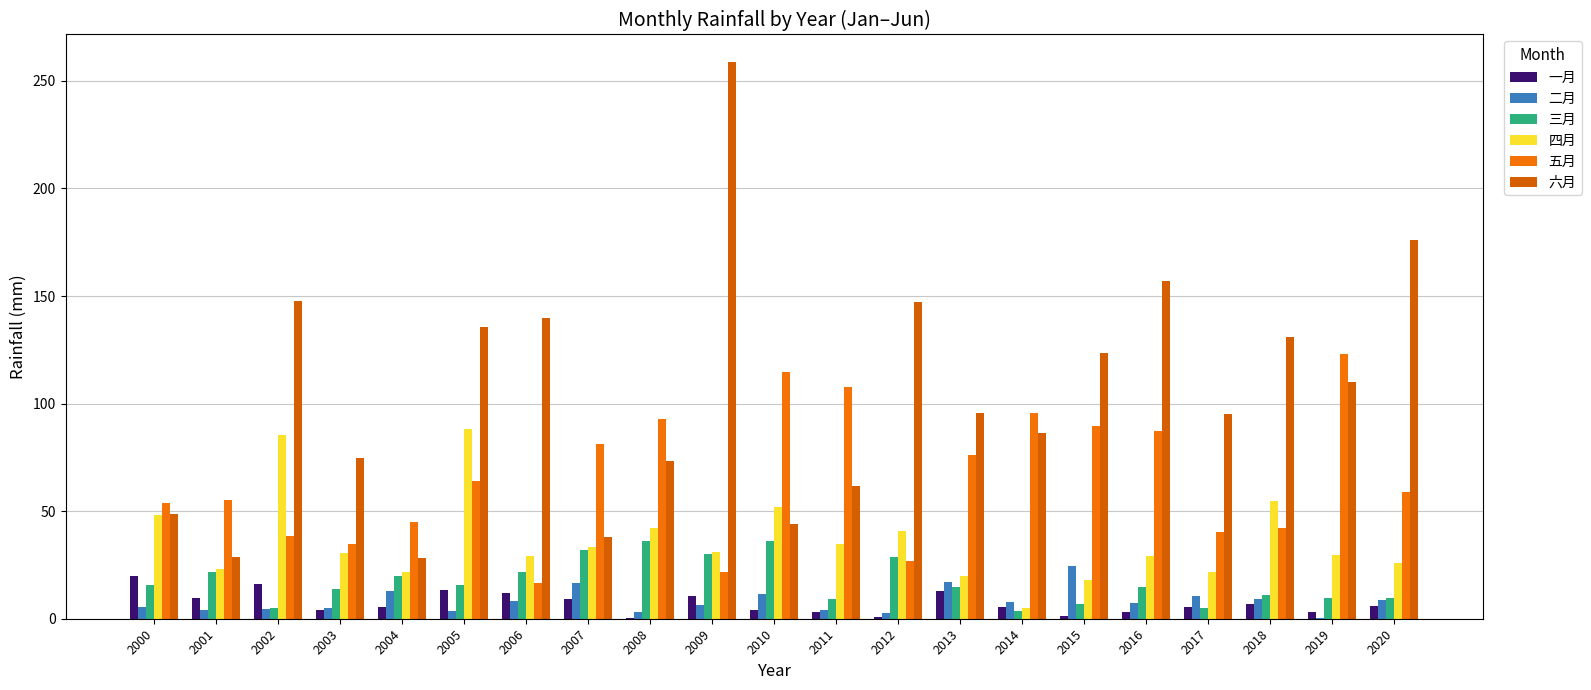

How many groups of bars are there?

21